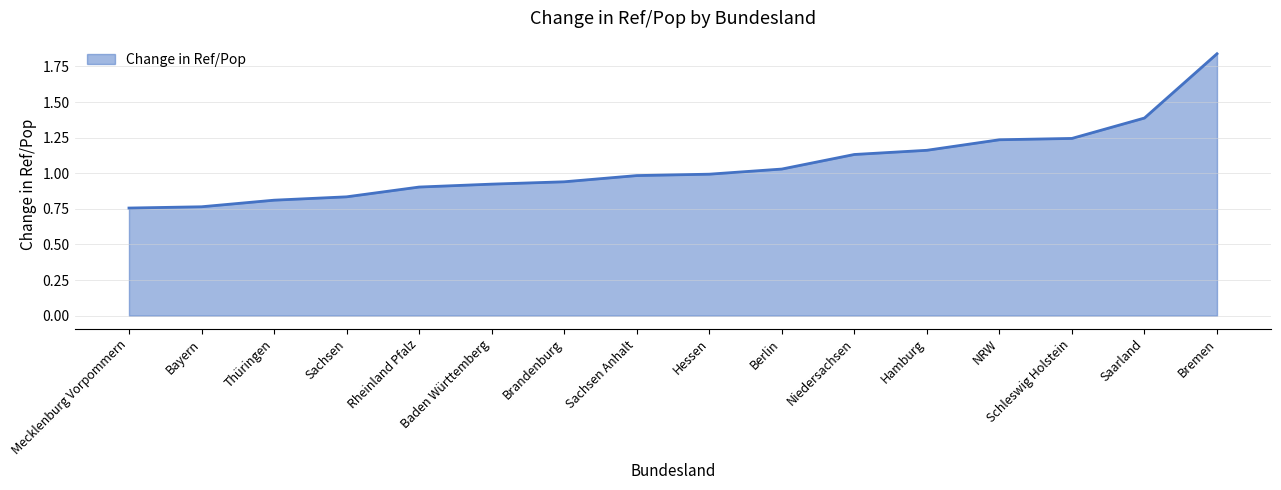

At which category does the chart reach its peak across all series?

Bremen